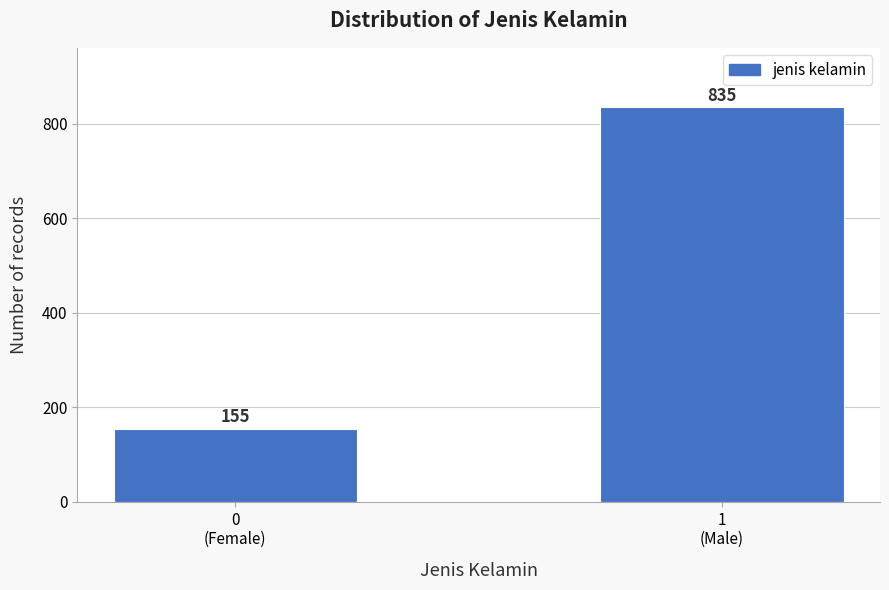

Reading left to right, what are all the values shown in this chart?

155	835